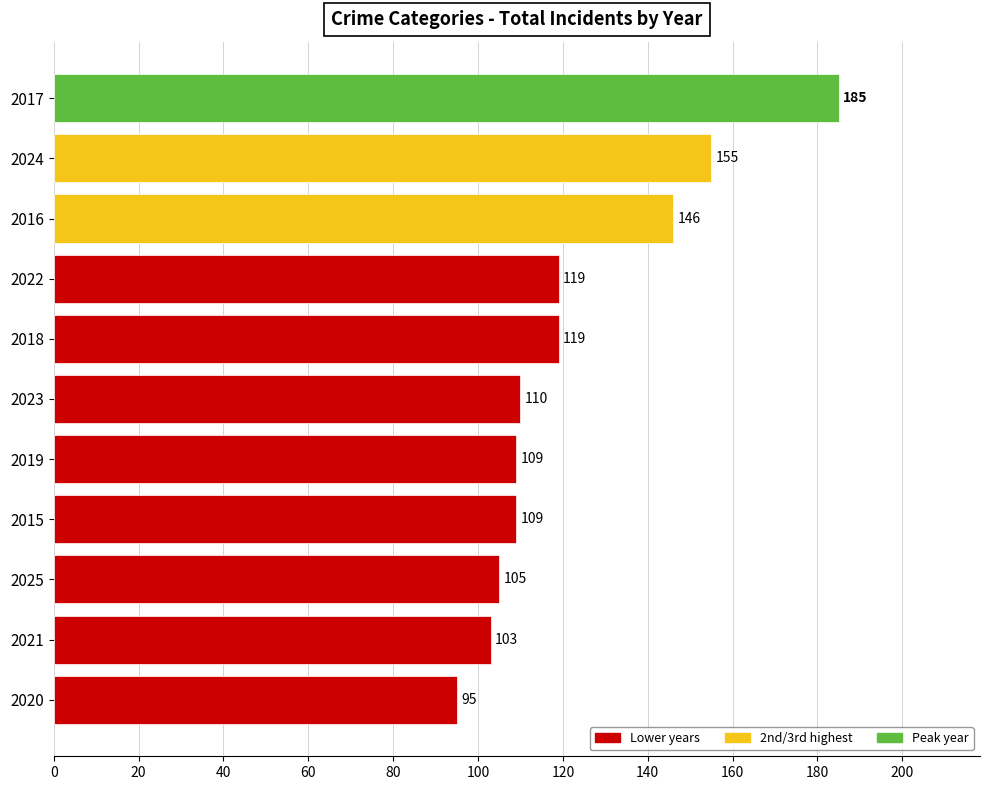

What is the difference between the maximum and minimum values?

90